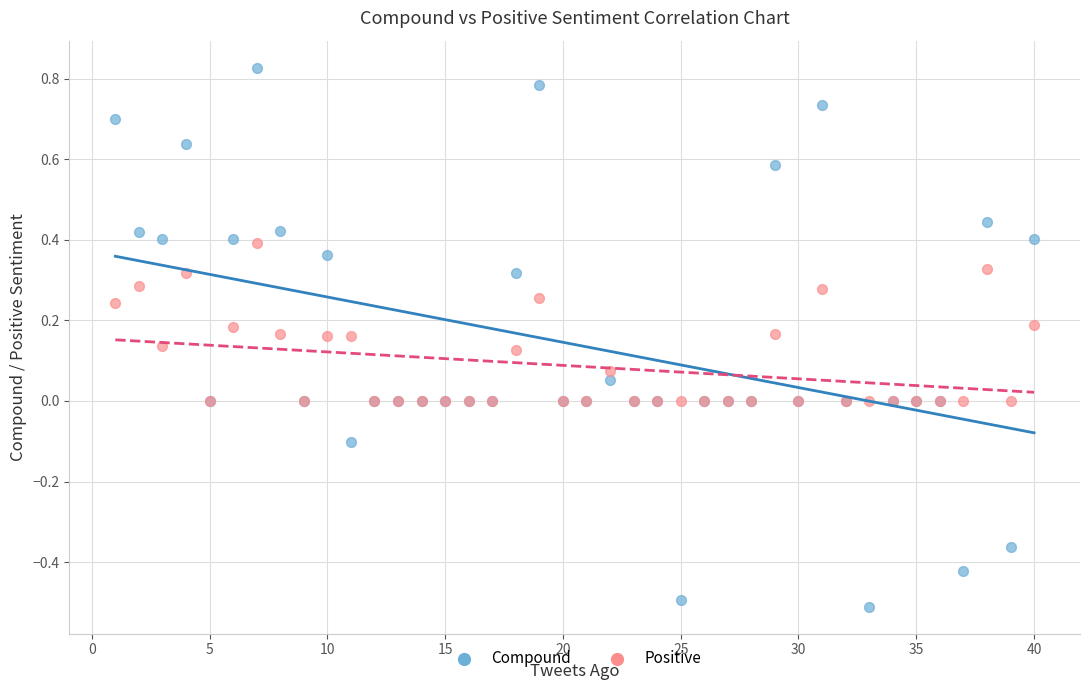

What are all the series names shown in the legend?

Compound, Positive